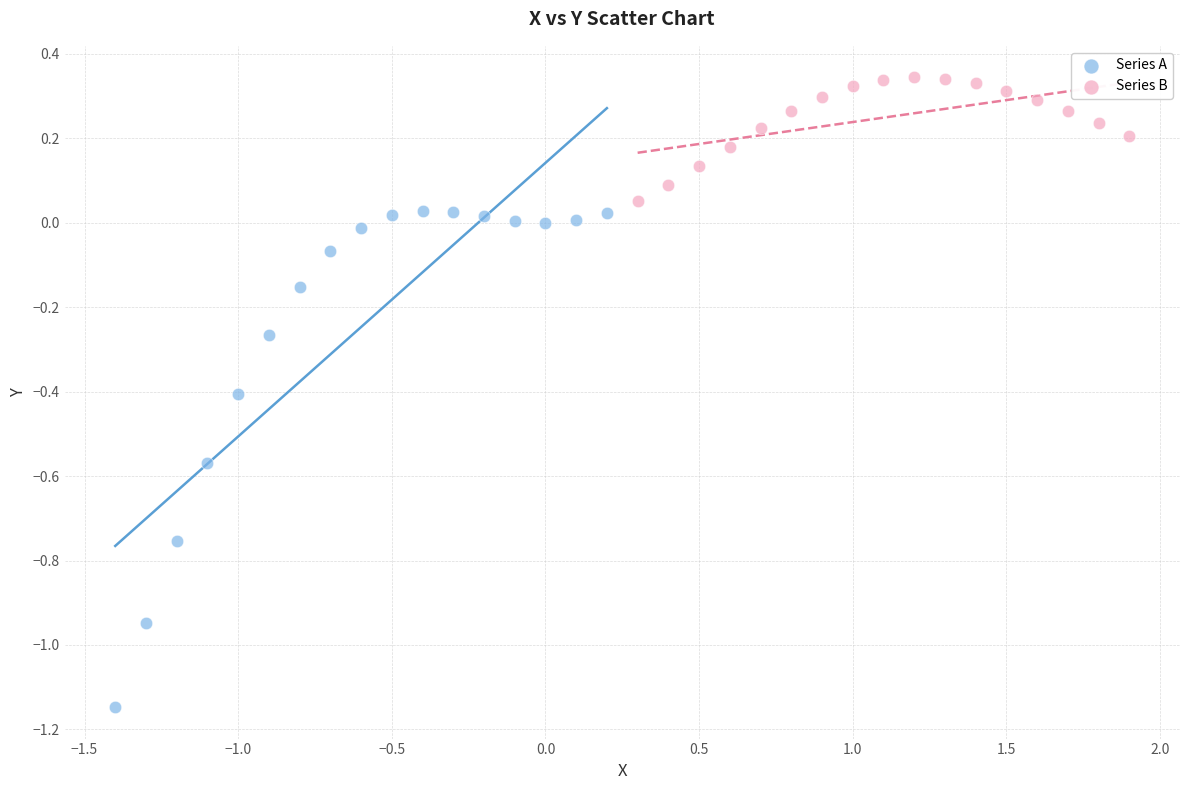

Which series has the largest Y range (max minus min)?

Series A